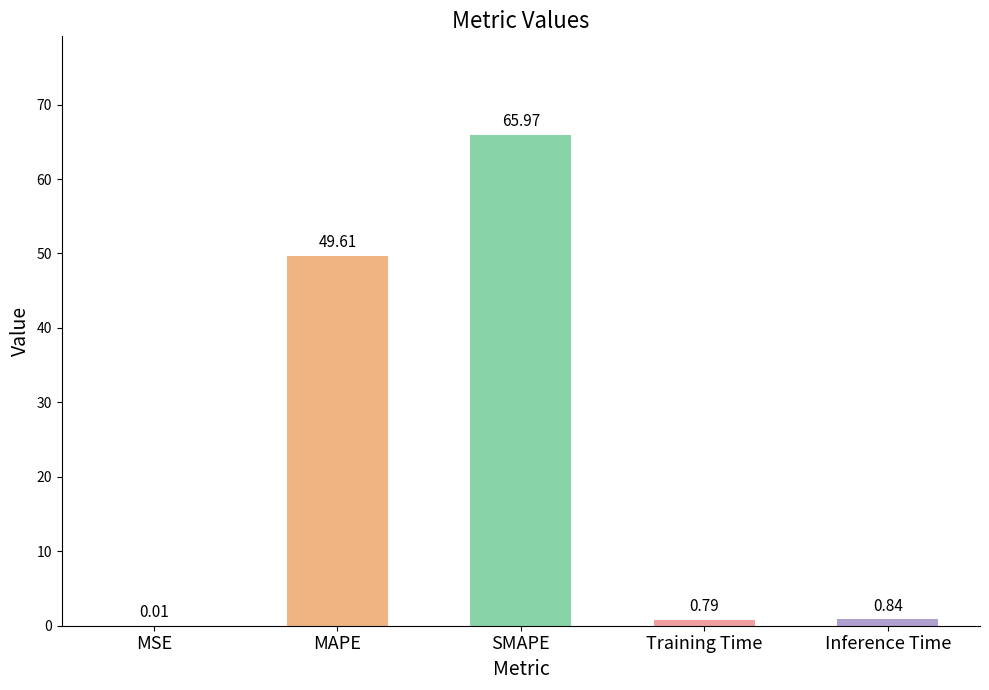

What is the sum of the values at MSE and SMAPE?

66.0